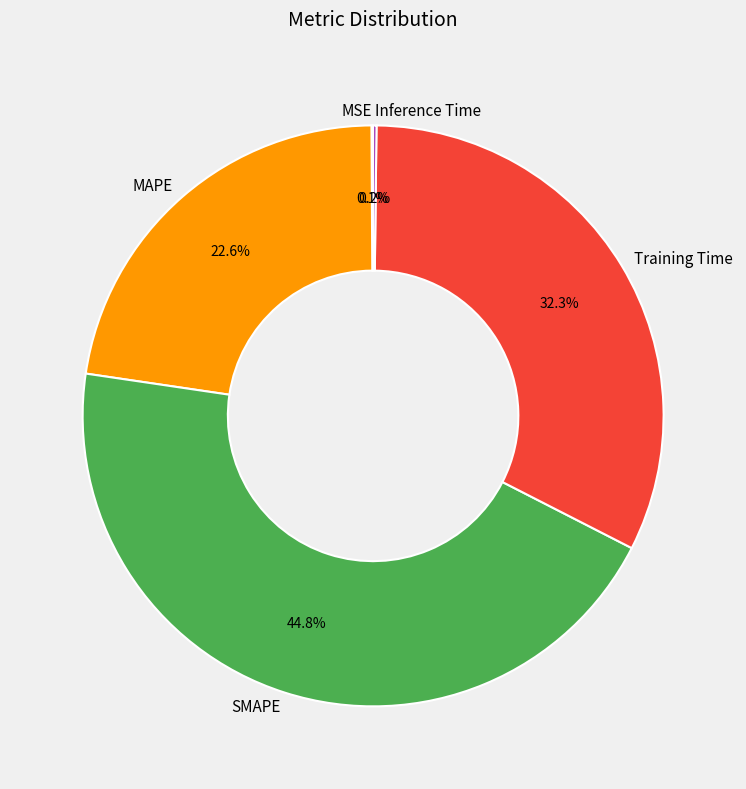

Is there a majority slice in this chart?

No